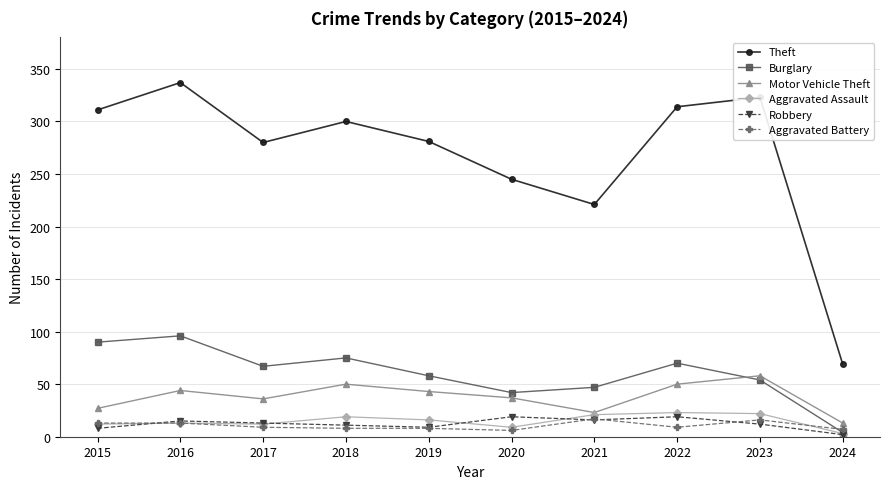

Which series changed the most between 2016 and 2017?

Theft